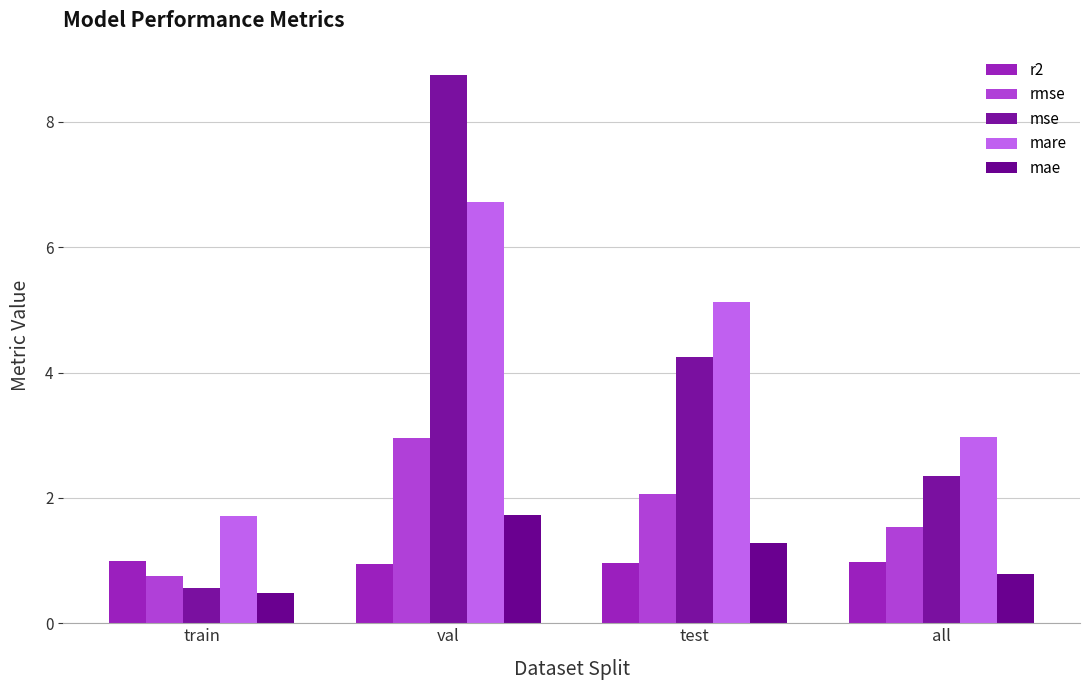

Reading left to right, what are all the values shown in this chart?

r2: train=1.0	val=1.0	test=1.0	all=1.0
rmse: train=0.7	val=3.0	test=2.1	all=1.5
mse: train=0.6	val=8.7	test=4.3	all=2.3
mare: train=1.7	val=6.7	test=5.1	all=3.0
mae: train=0.5	val=1.7	test=1.3	all=0.8